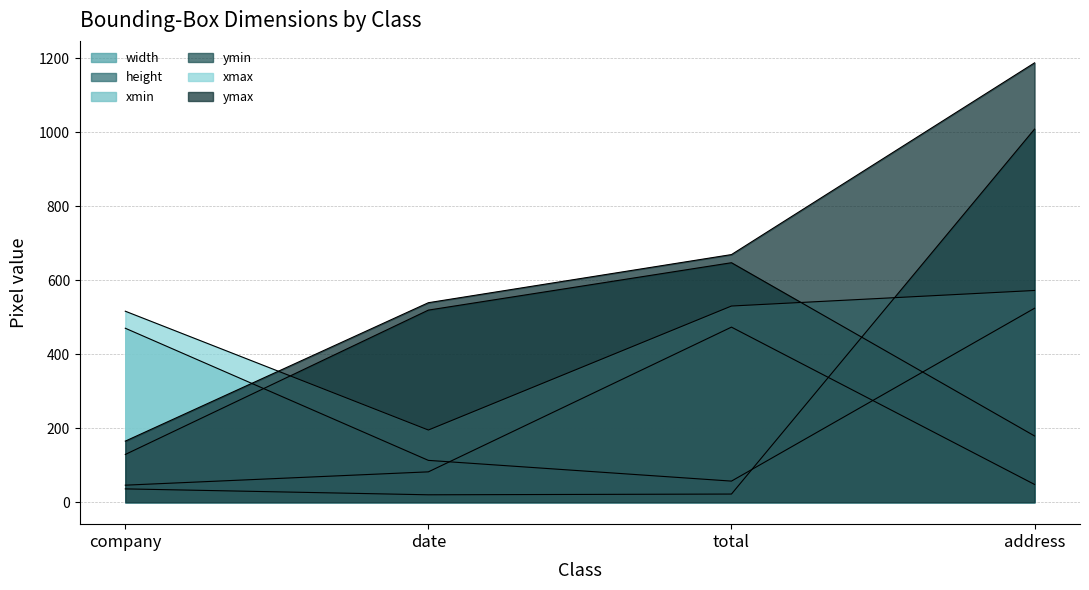

Where do height and width first cross each other?

total and address